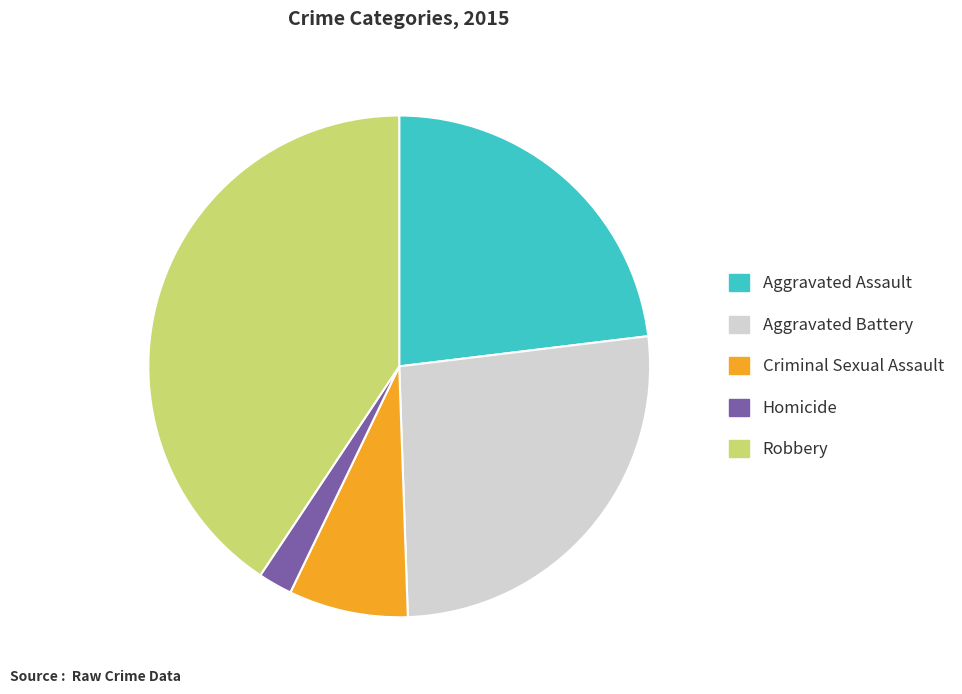

Is Robbery the majority of the pie?

No